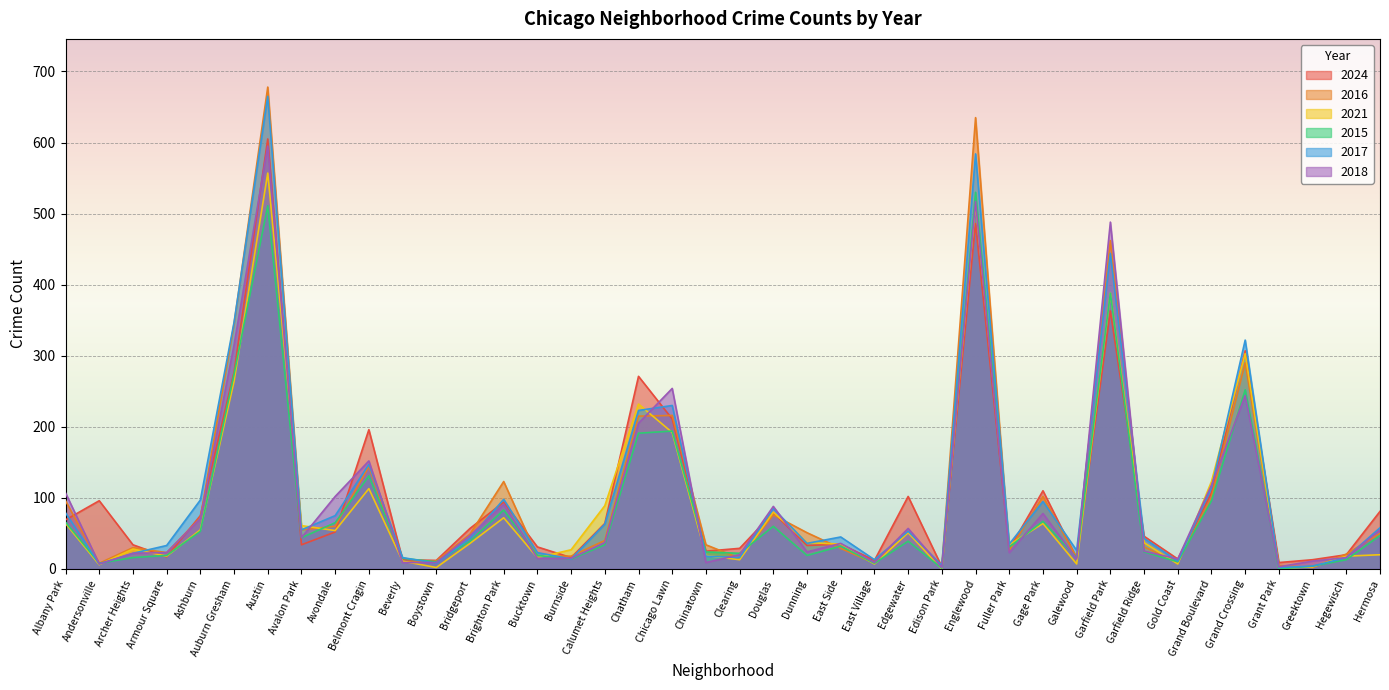

What is the sum of the 2021 values at Auburn Gresham and Douglas?

344